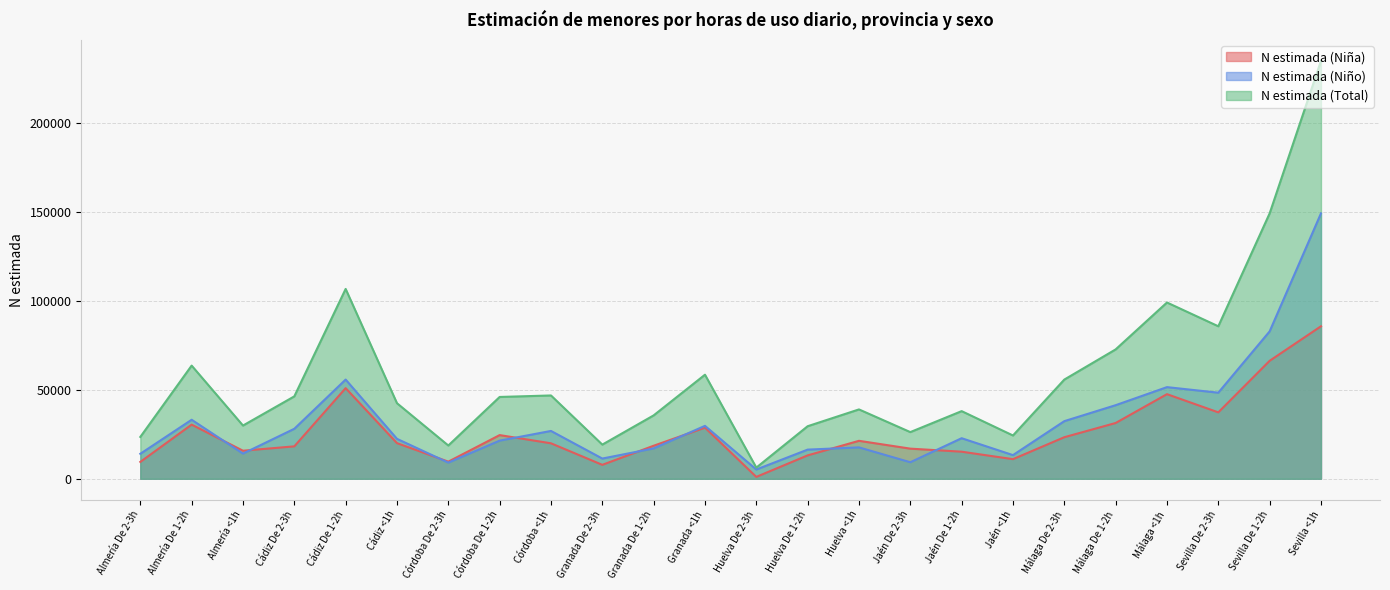

Reading left to right, list all the values displayed in this chart.

N estimada (Niña): Almería De 2-3h=9493	Almería De 1-2h=30491	Almería <1h=15796	Cádiz De 2-3h=18257	Cádiz De 1-2h=51020	Cádiz <1h=20063	Córdoba De 2-3h=9643	Córdoba De 1-2h=24591	Córdoba <1h=19971	Granada De 2-3h=7847	Granada De 1-2h=18600	Granada <1h=28785	Huelva De 2-3h=1064	Huelva De 1-2h=13171	Huelva <1h=21374	Jaén De 2-3h=16967	Jaén De 1-2h=15246	Jaén <1h=11049	Málaga De 2-3h=23398	Málaga De 1-2h=31401	Málaga <1h=47636	Sevilla De 2-3h=37389	Sevilla De 1-2h=66415	Sevilla <1h=85850
N estimada (Niño): Almería De 2-3h=14064	Almería De 1-2h=33226	Almería <1h=14170	Cádiz De 2-3h=28142	Cádiz De 1-2h=55854	Cádiz <1h=22478	Córdoba De 2-3h=9086	Córdoba De 1-2h=21469	Córdoba <1h=26932	Granada De 2-3h=11387	Granada De 1-2h=17088	Granada <1h=29801	Huelva De 2-3h=5219	Huelva De 1-2h=16417	Huelva <1h=17673	Jaén De 2-3h=9308	Jaén De 1-2h=22839	Jaén <1h=13323	Málaga De 2-3h=32439	Málaga De 1-2h=41426	Málaga <1h=51593	Sevilla De 2-3h=48461	Sevilla De 1-2h=82976	Sevilla <1h=149392
N estimada (Total): Almería De 2-3h=23557	Almería De 1-2h=63717	Almería <1h=29967	Cádiz De 2-3h=46399	Cádiz De 1-2h=106874	Cádiz <1h=42541	Córdoba De 2-3h=18730	Córdoba De 1-2h=46060	Córdoba <1h=46904	Granada De 2-3h=19235	Granada De 1-2h=35688	Granada <1h=58586	Huelva De 2-3h=6282	Huelva De 1-2h=29588	Huelva <1h=39046	Jaén De 2-3h=26275	Jaén De 1-2h=38084	Jaén <1h=24372	Málaga De 2-3h=55838	Málaga De 1-2h=72828	Málaga <1h=99229	Sevilla De 2-3h=85850	Sevilla De 1-2h=149392	Sevilla <1h=235242